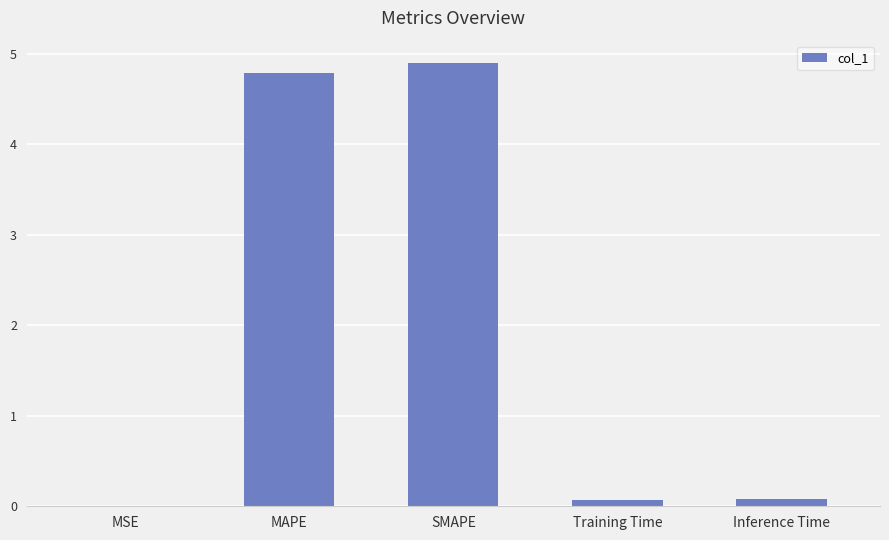

True or false: the data shows 4.9 at SMAPE.

True